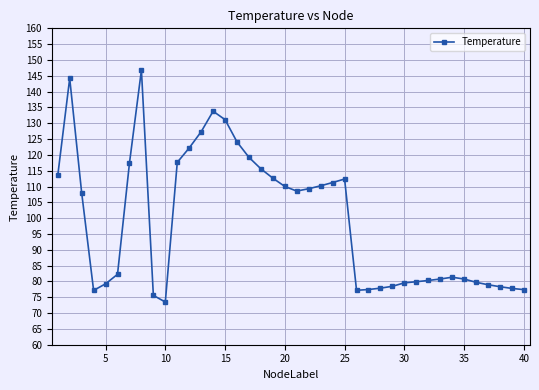

What is the difference between the second highest and minimum values?

70.7